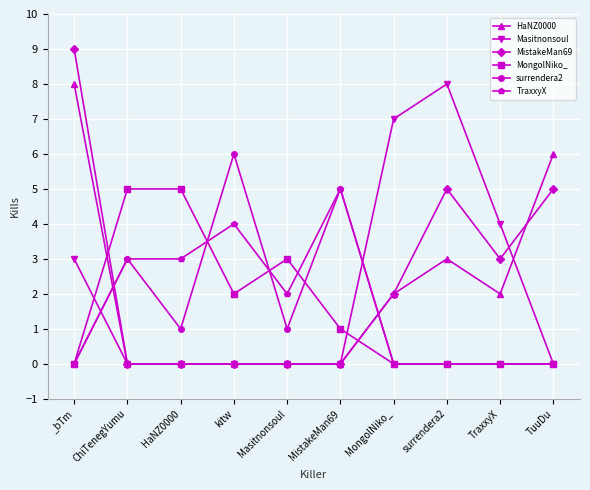

What is the greatest value displayed?

9